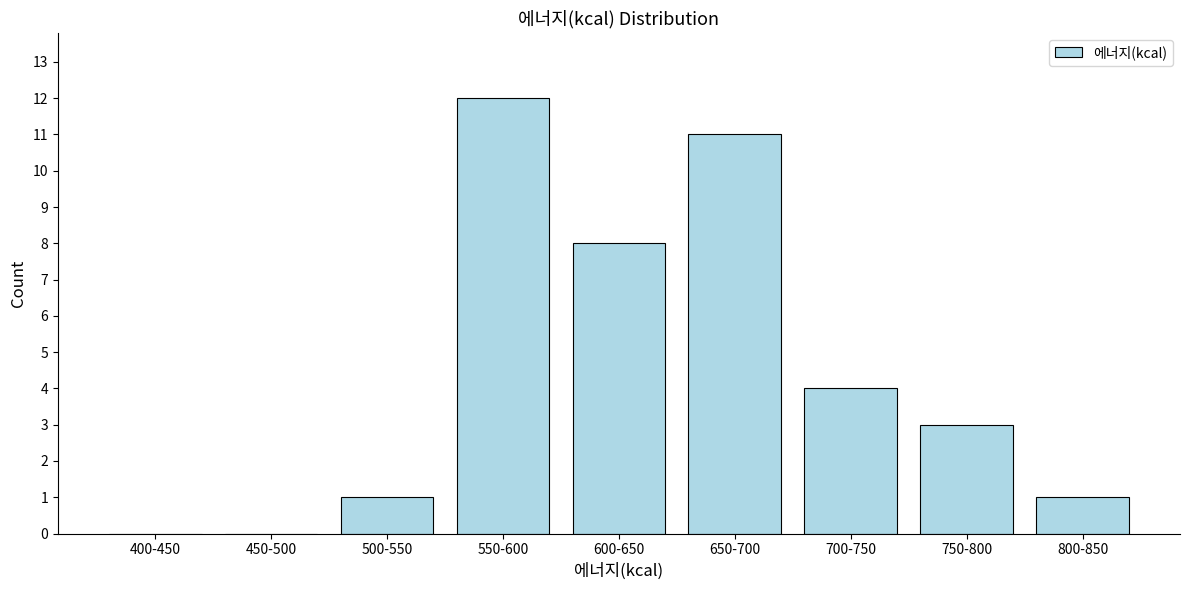

Reading left to right, what are all the values shown in this chart?

400-450=0	450-500=0	500-550=1	550-600=12	600-650=8	650-700=11	700-750=4	750-800=3	800-850=1